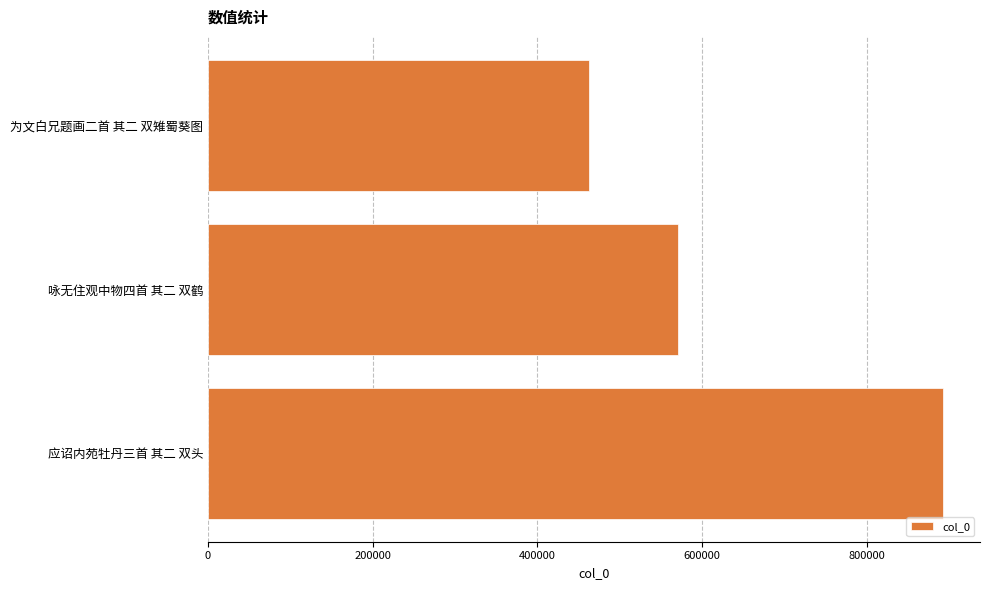

What is the sum of the values at 应诏内苑牡丹三首 其二 双头 and 为文白兄题画二首 其二 双雉蜀葵图?

1355921